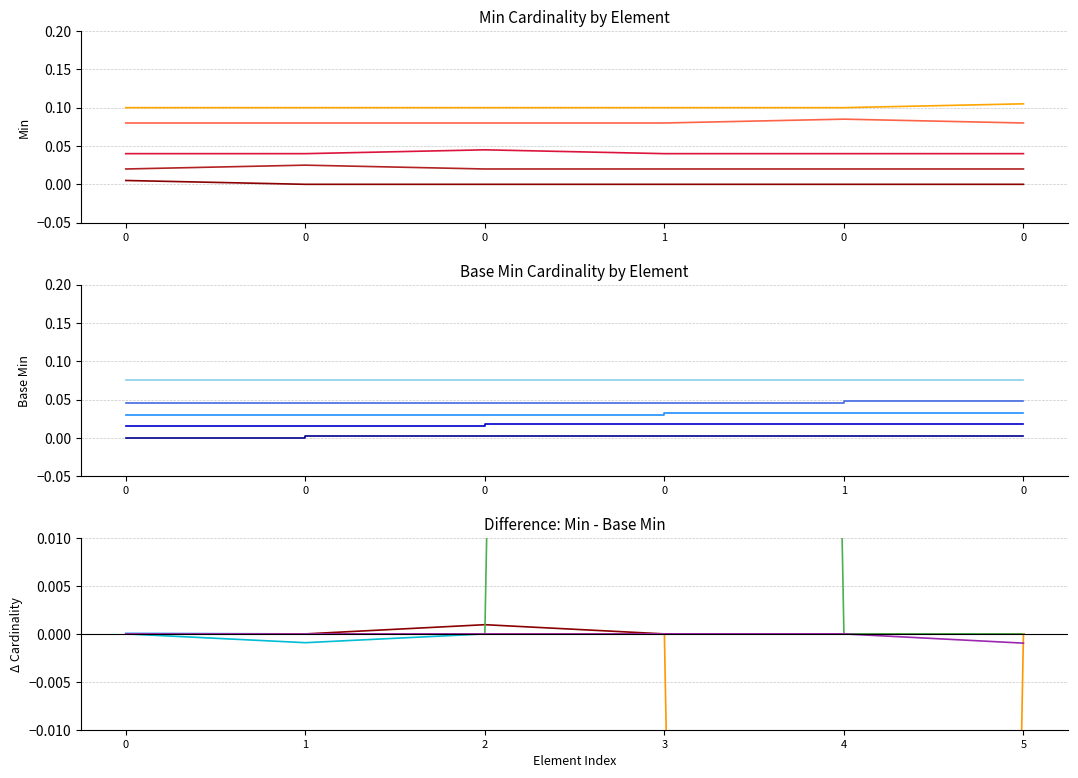

Count the number of categories in the chart.

6